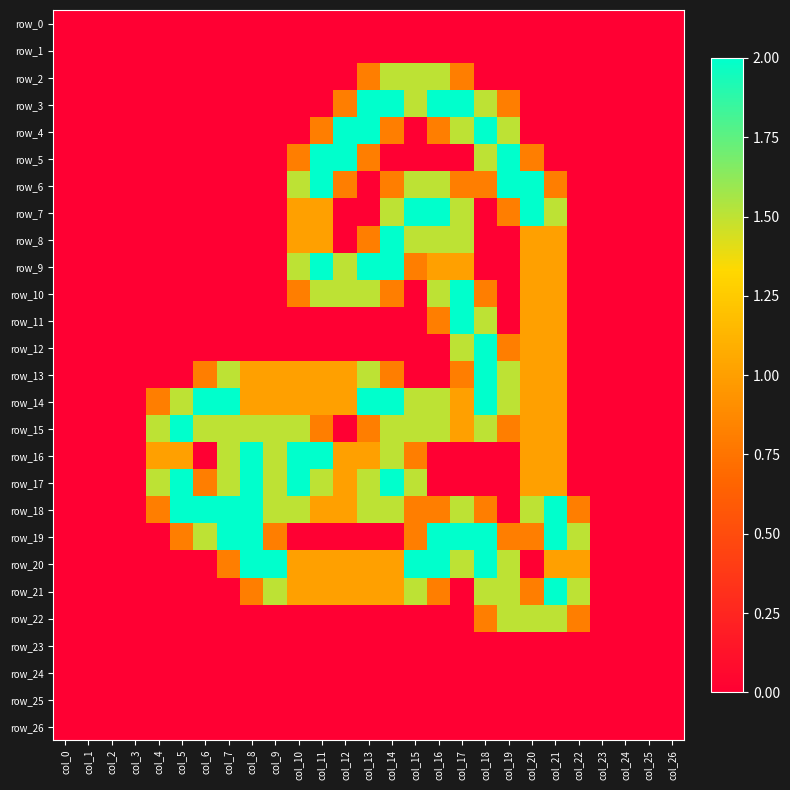

Between col_10 and col_14, which series saw the biggest shift?

row_3